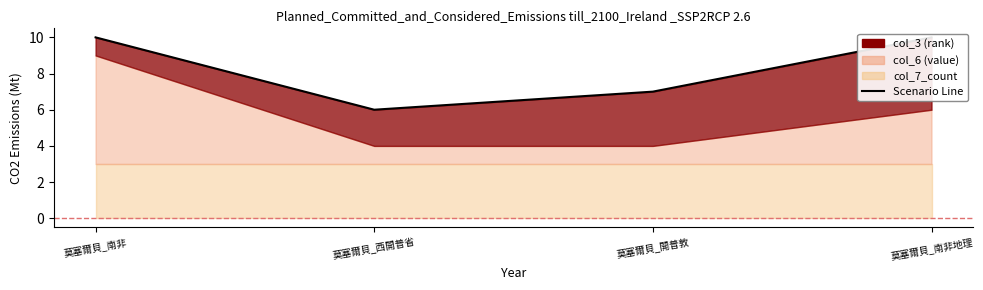

The chart shows a value of 4 at 莫塞爾貝_南非. True or false?

False